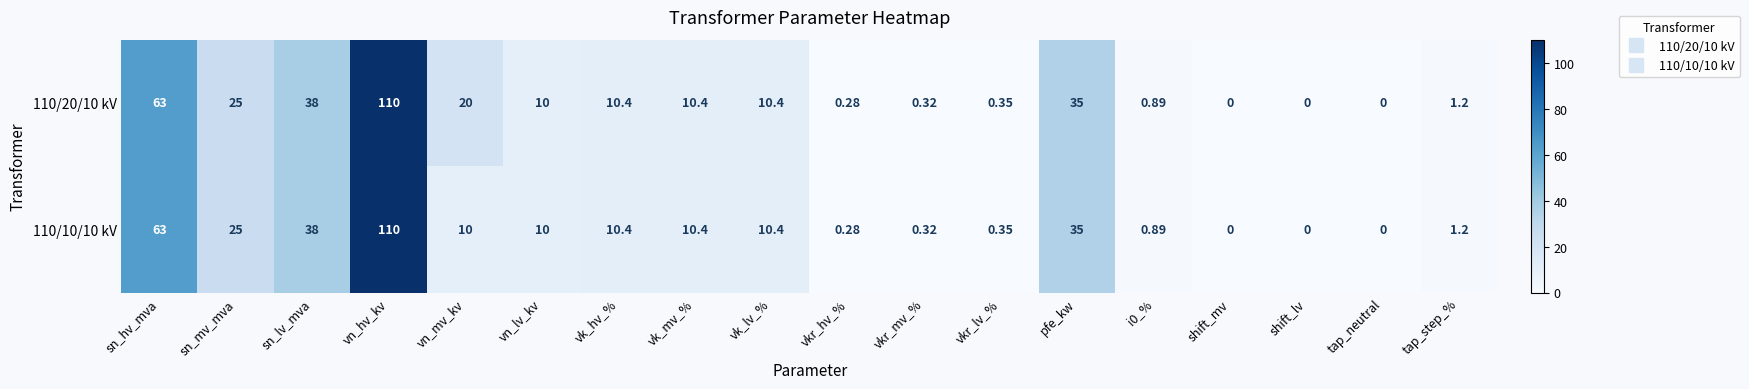

Which label corresponds to the largest value in the chart?

vn_hv_kv